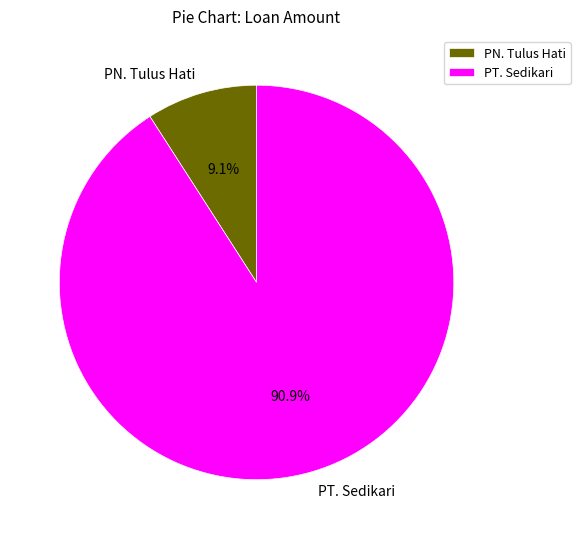

What is the largest slice in the pie chart?

PT. Sedikari